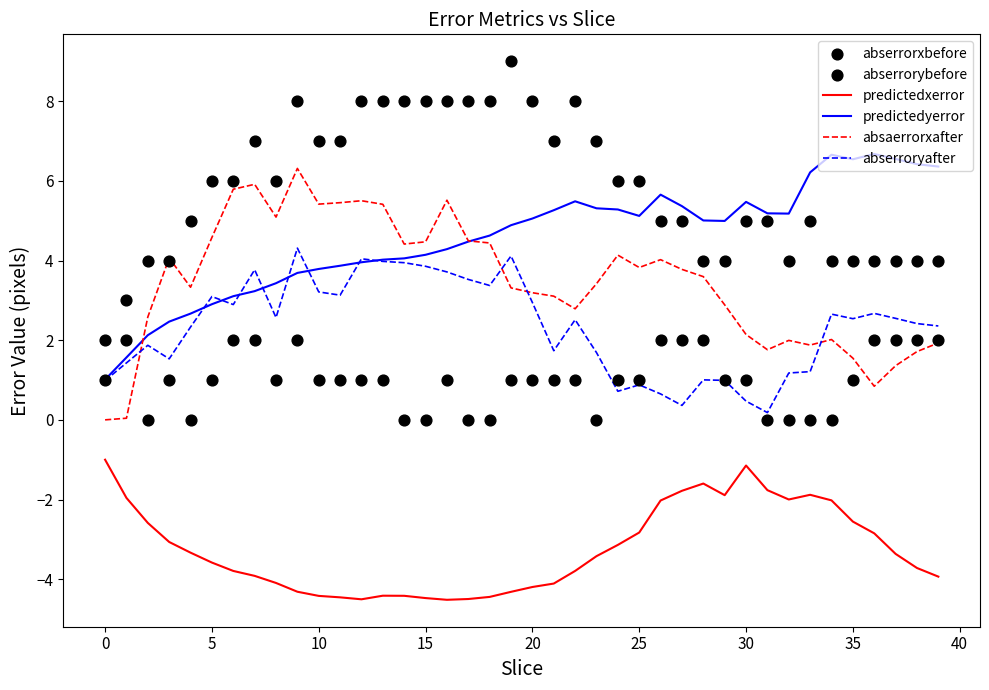

Is it true that predictedxerror equals -4.4 at 25?

False